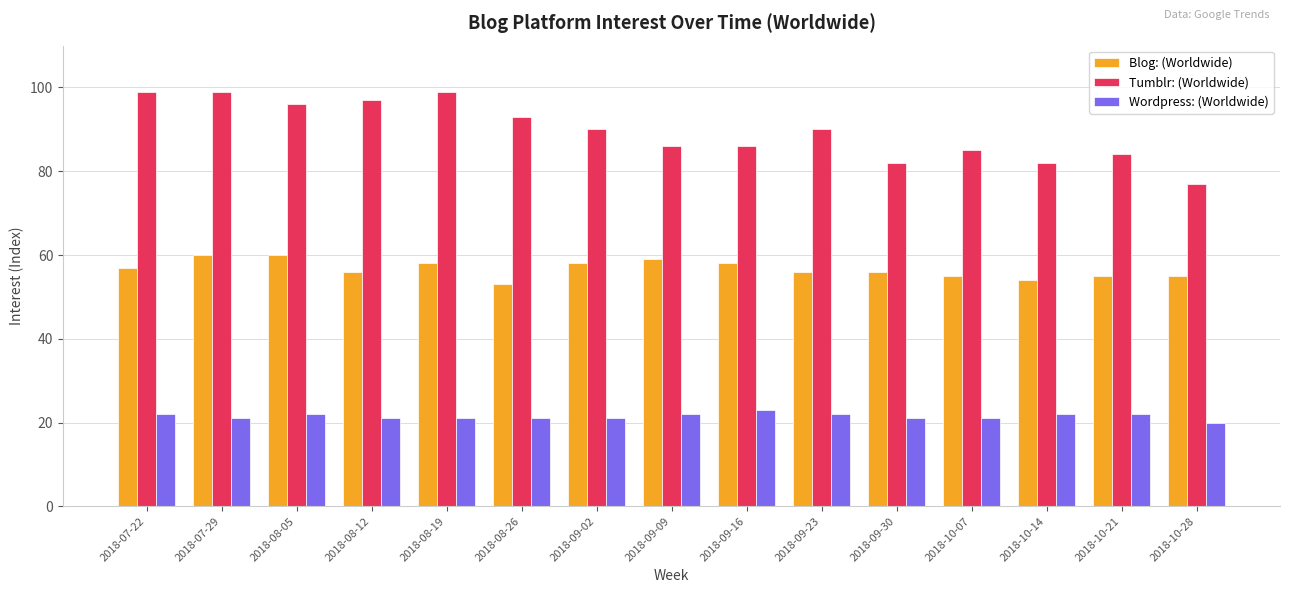

How many categories are shown in the chart?

15